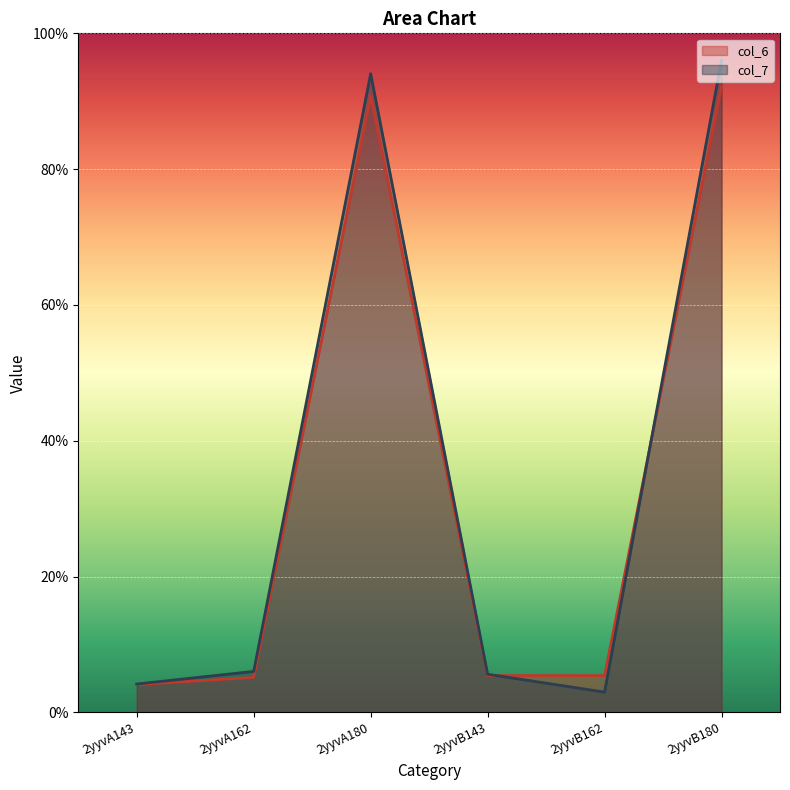

What is the spread (max minus min) of values at 2yyvB162?

2.4